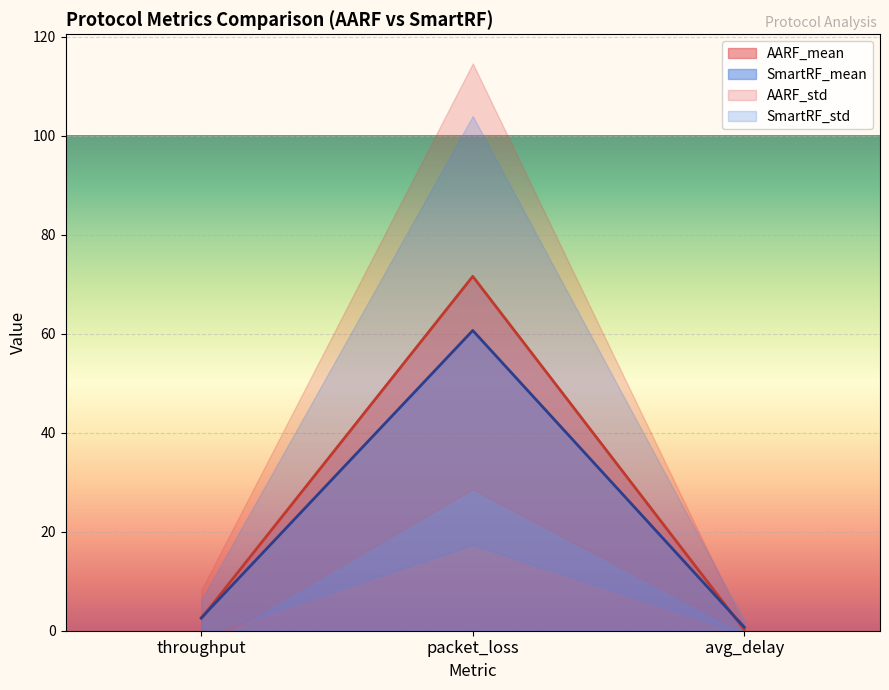

What is the label of the 3rd point from the right?

throughput